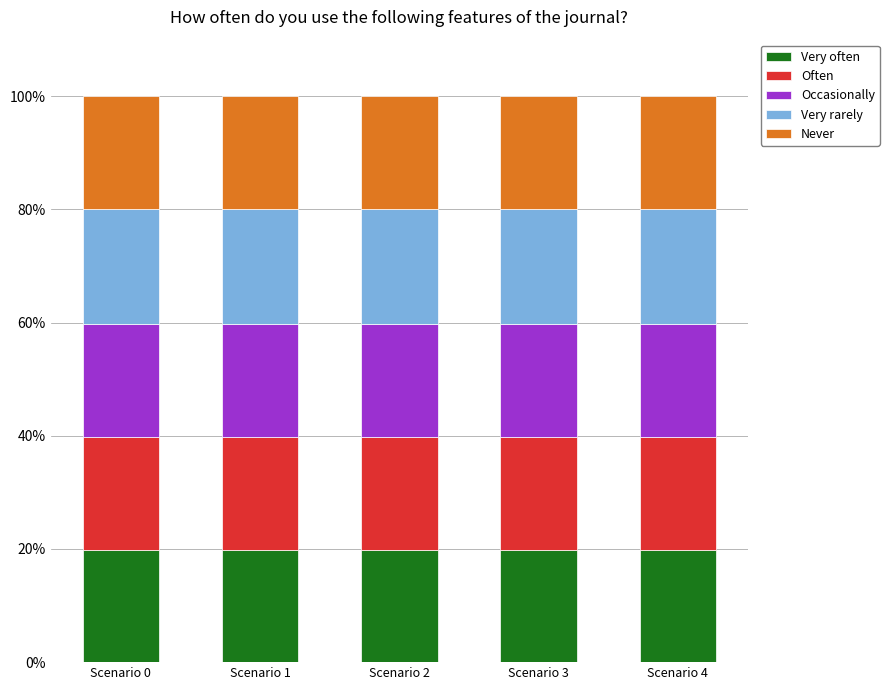

What is the total value across all series at Scenario 0?

100.0